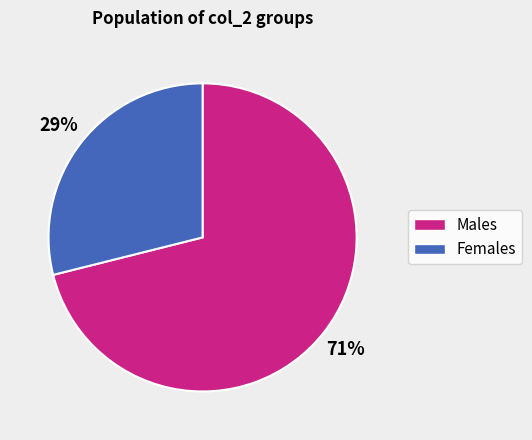

How many slices are in this pie chart?

2